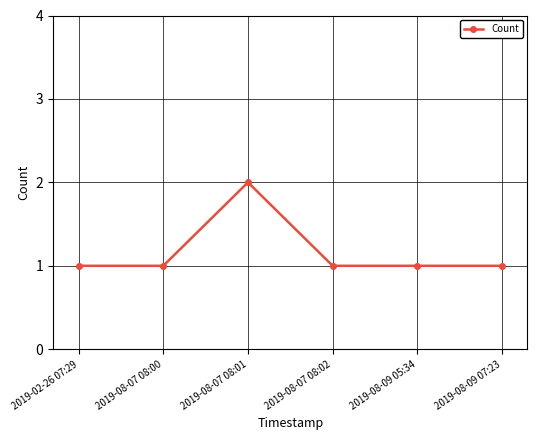

What is the value of the 5th point from the left?

1